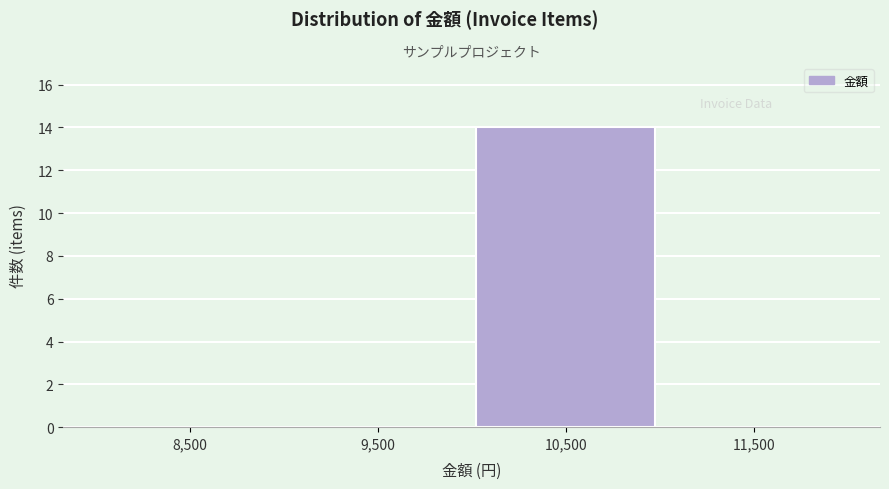

Reading left to right, list every bar in this chart as the range it spans on the x-axis followed by its height. The values are not printed on the chart, so give them approximately, as read against the axis.

8000 to 9000: 0
9000 to 10000: 0
10000 to 11000: 14
11000 to 12000: 0